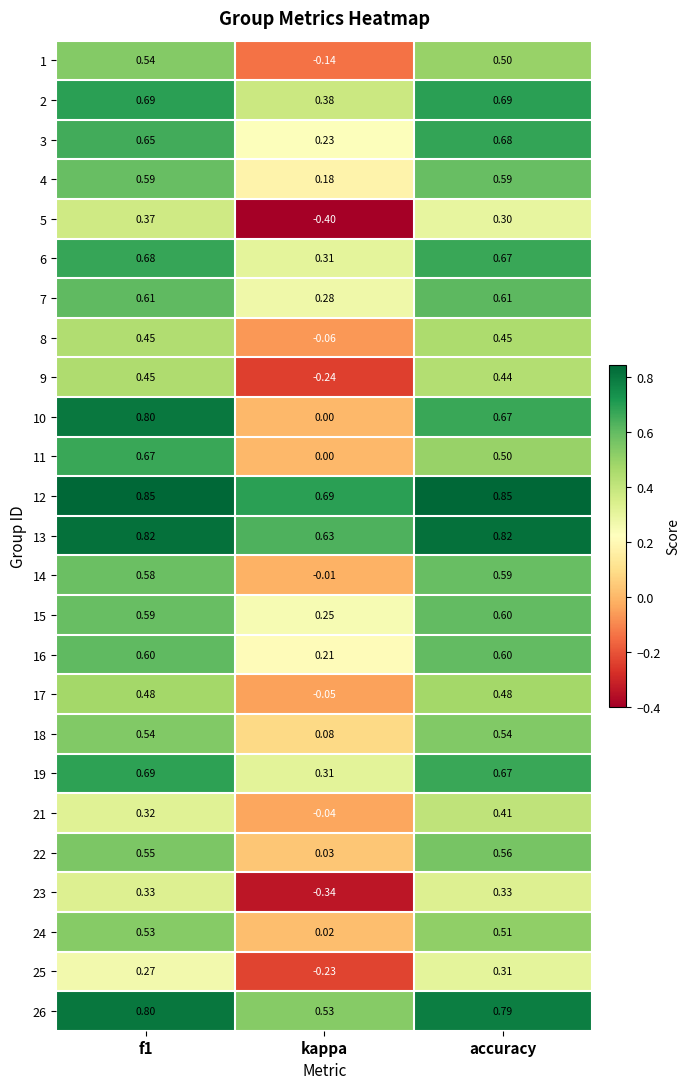

How many values in 5 are below zero?

1